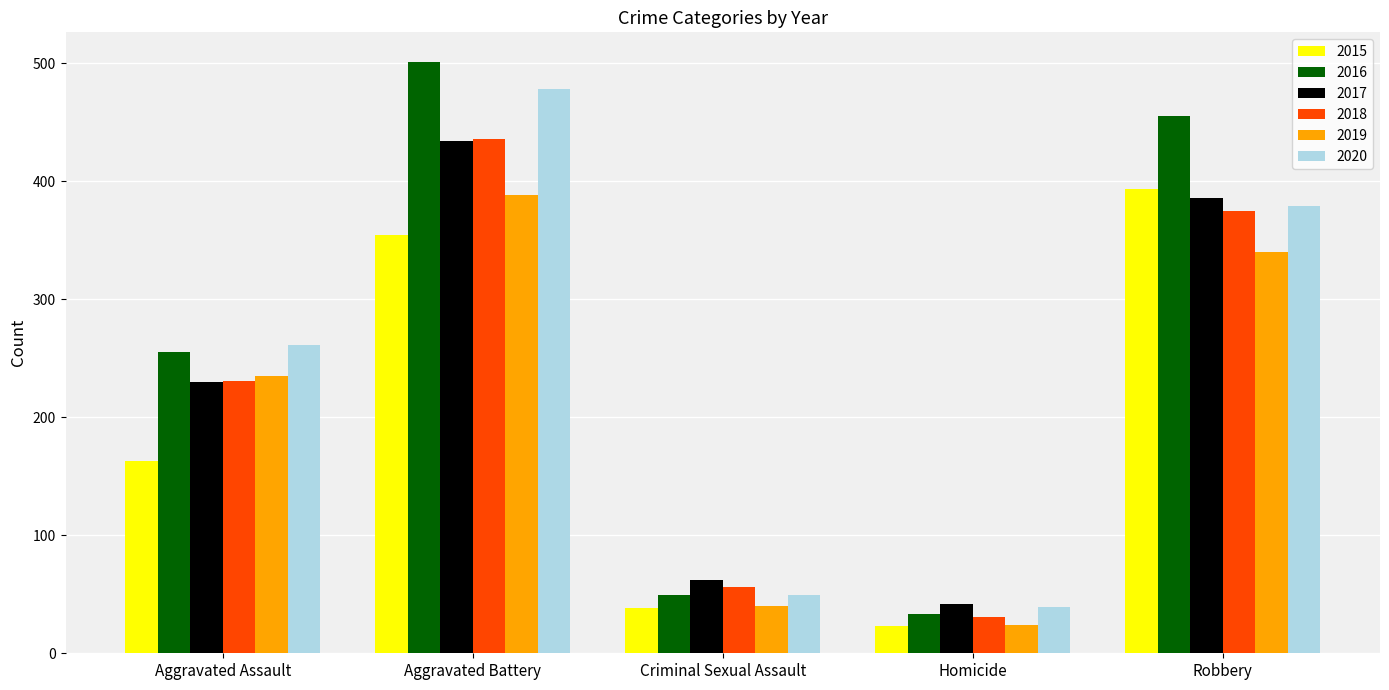

The value of 2020 at Homicide is 39. True or false?

True